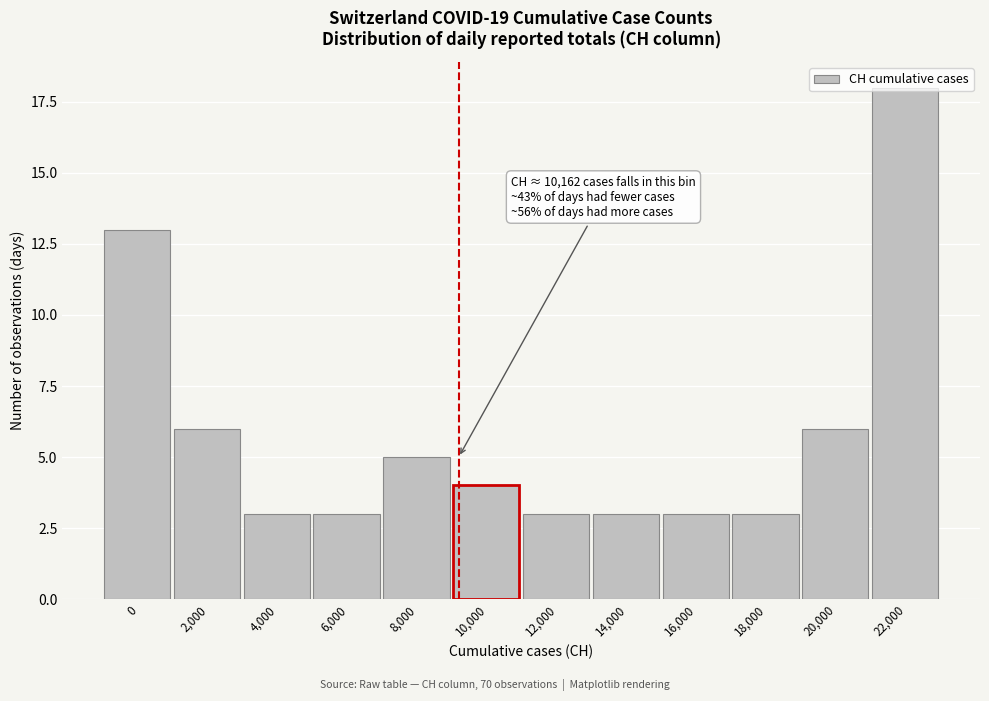

What is the sum of the values at 20,000 and 0?

19